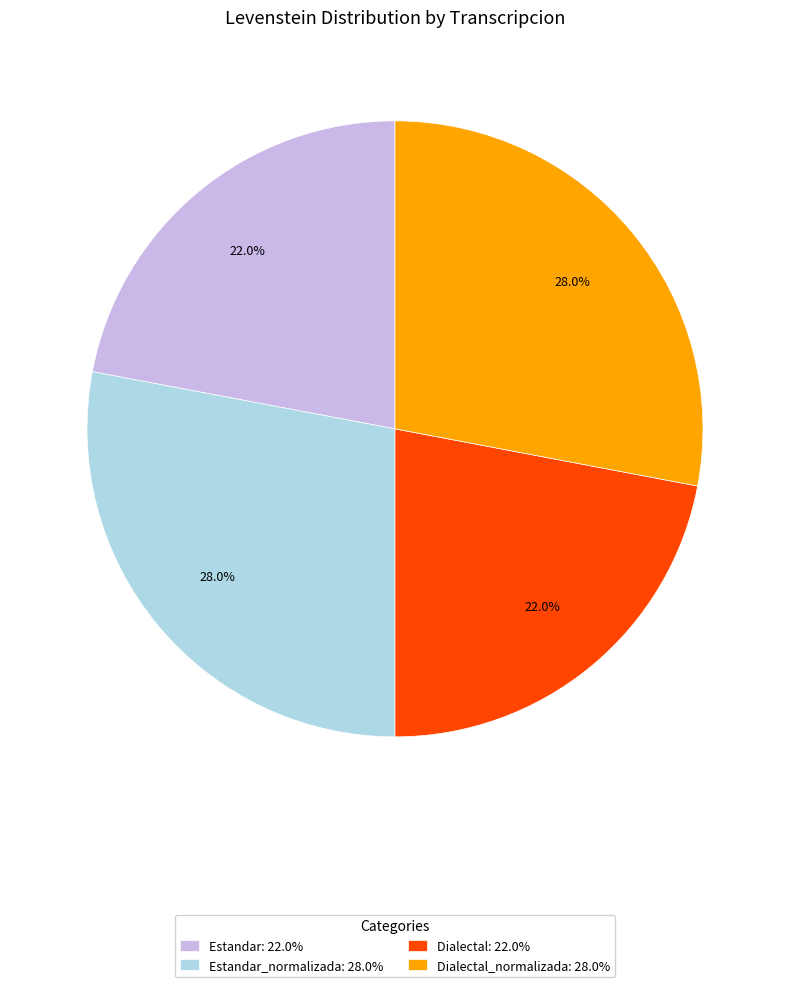

Combined, what portion of the pie is Estandar_normalizada: 28.0% and Dialectal: 22.0%?

50.0%